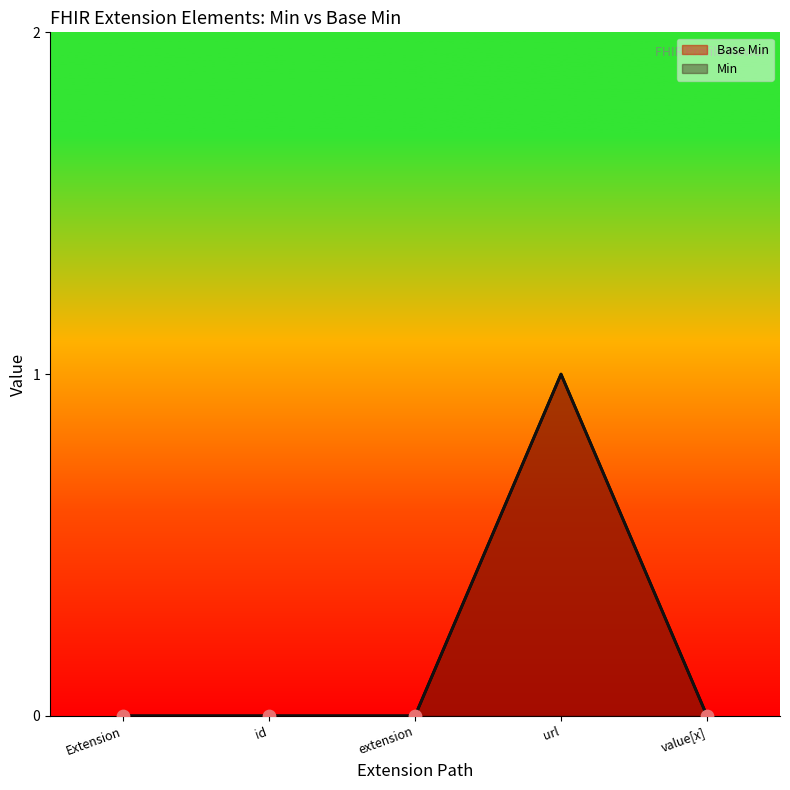

Which series reaches the maximum Y coordinate?

Base Min